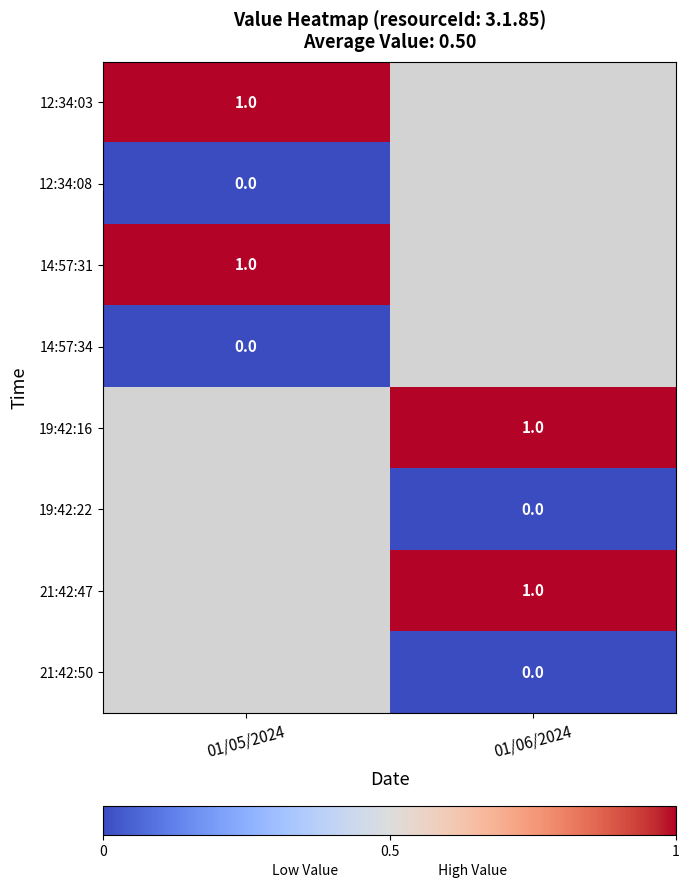

At how many categories does at least one series exceed 0?

2